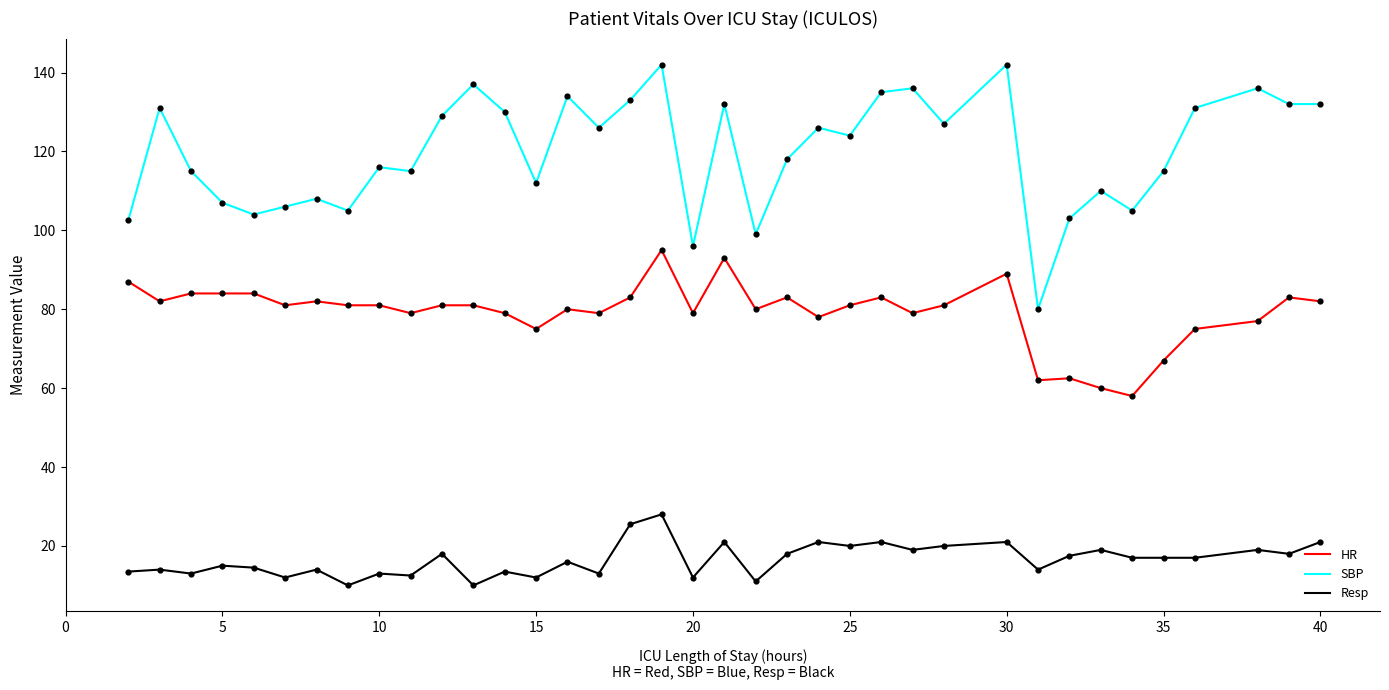

Which series has the largest total across all categories?

SBP